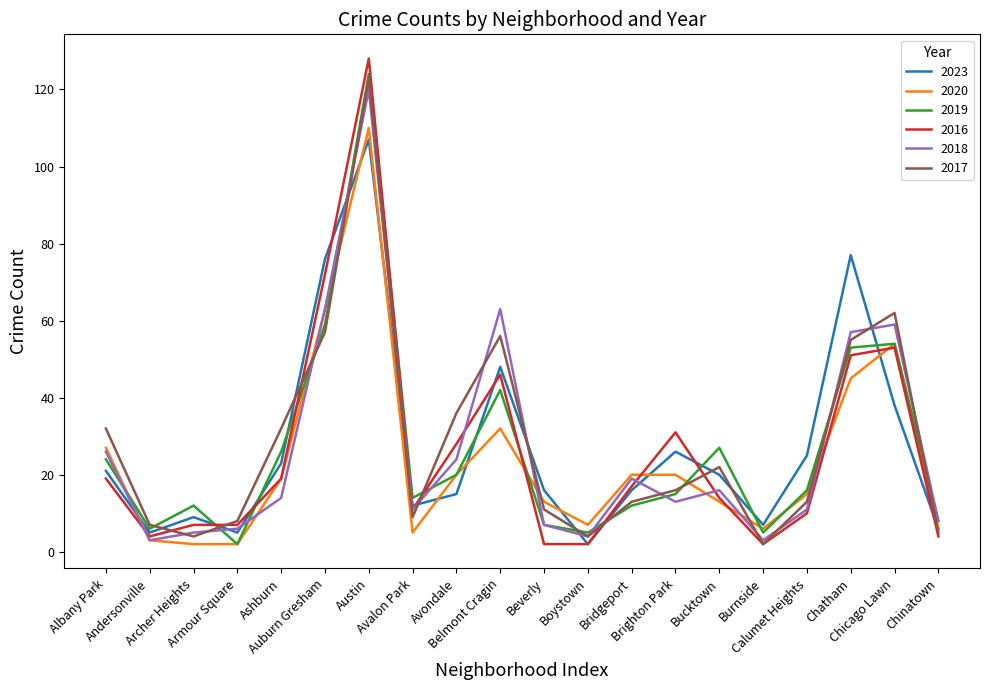

At how many categories does at least one series exceed 89?

1